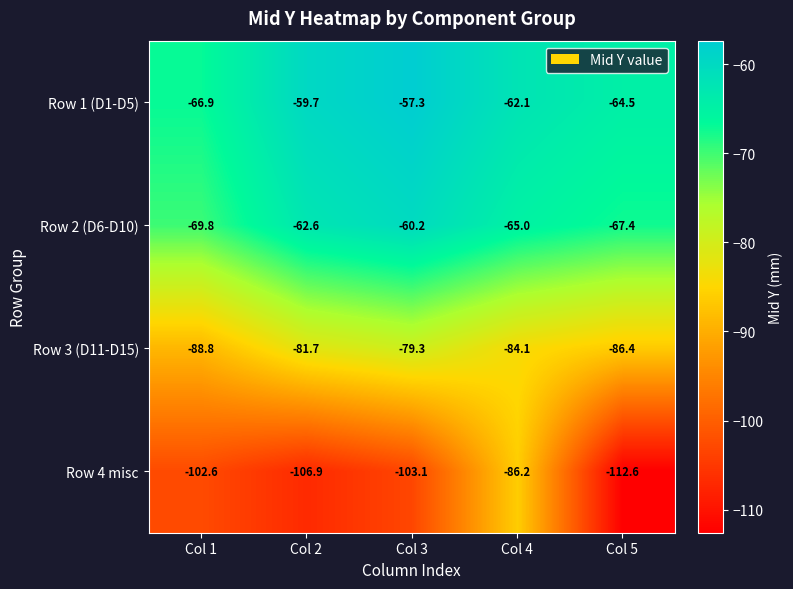

How many data points does each series have?

5